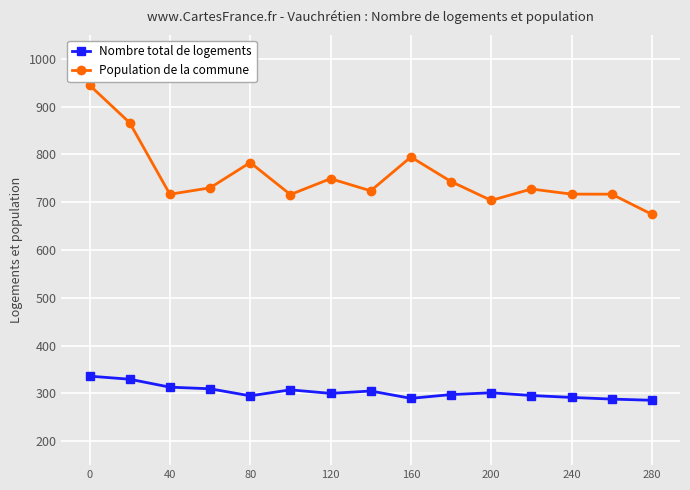

What is the value of the Nombre total de logements point at the 5th from the left?

295.0